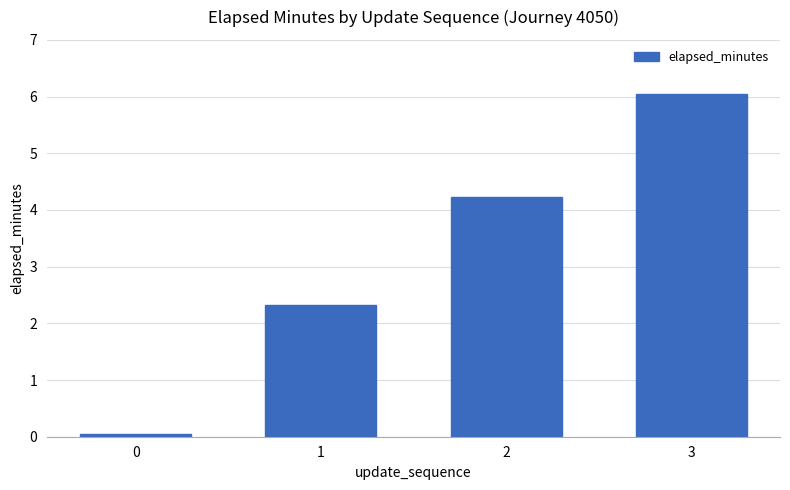

What is the difference between the values at 0 and 1?

2.3